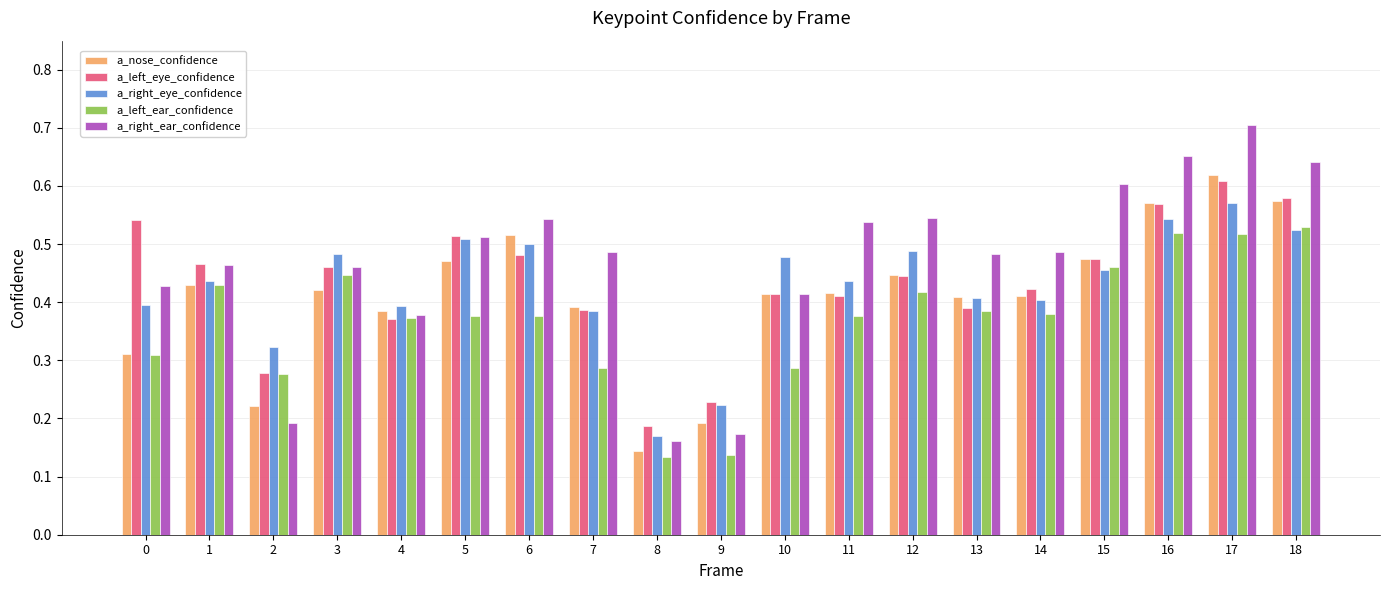

Which series changed the most between 2 and 15?

a_right_ear_confidence